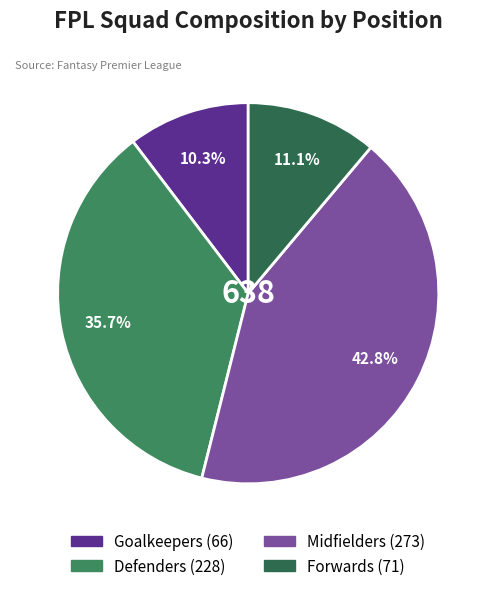

Combined, what portion of the pie is Defenders and Forwards?

46.9%